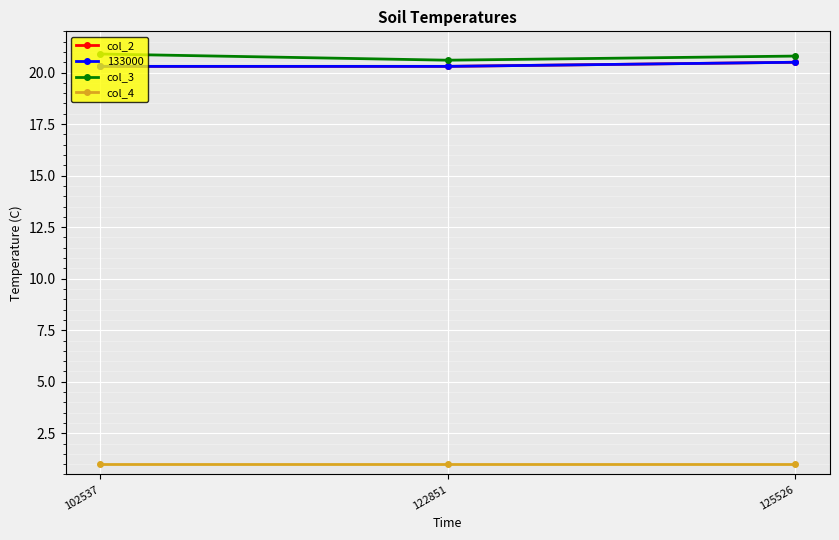

Reading left to right, transcribe all the data shown in this chart.

col_2: 102537=20.3	122851=20.3	125526=20.5
col_3: 102537=20.9	122851=20.6	125526=20.8
col_4: 102537=1.0	122851=1.0	125526=1.0